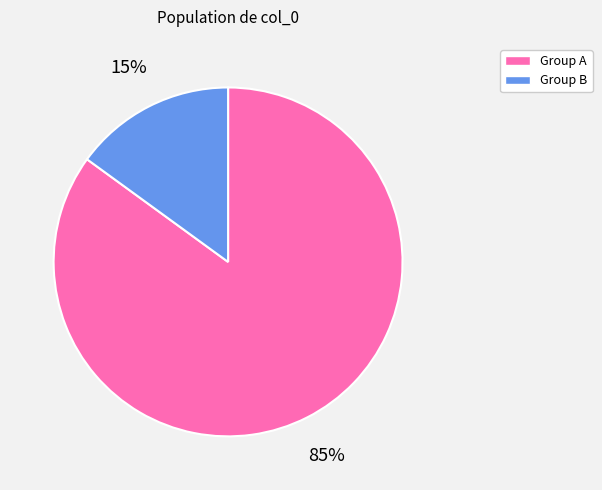

Is there a majority slice in this chart?

Yes